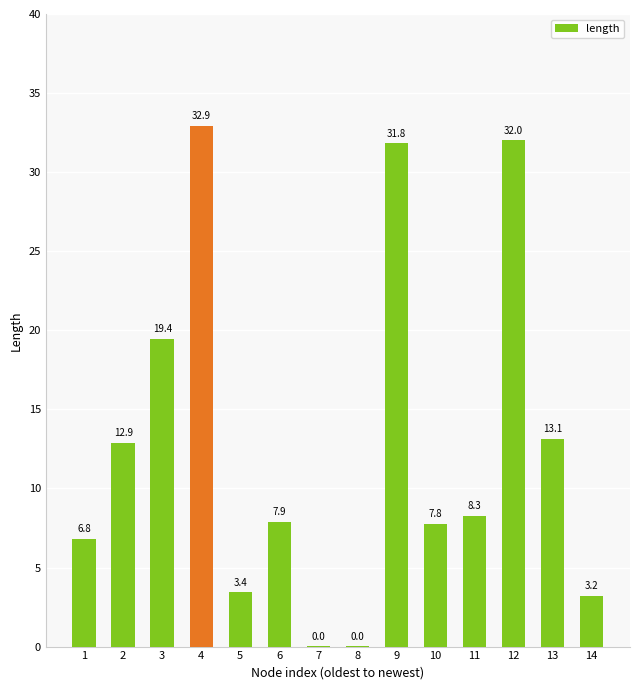

How many values exceed 8?

7